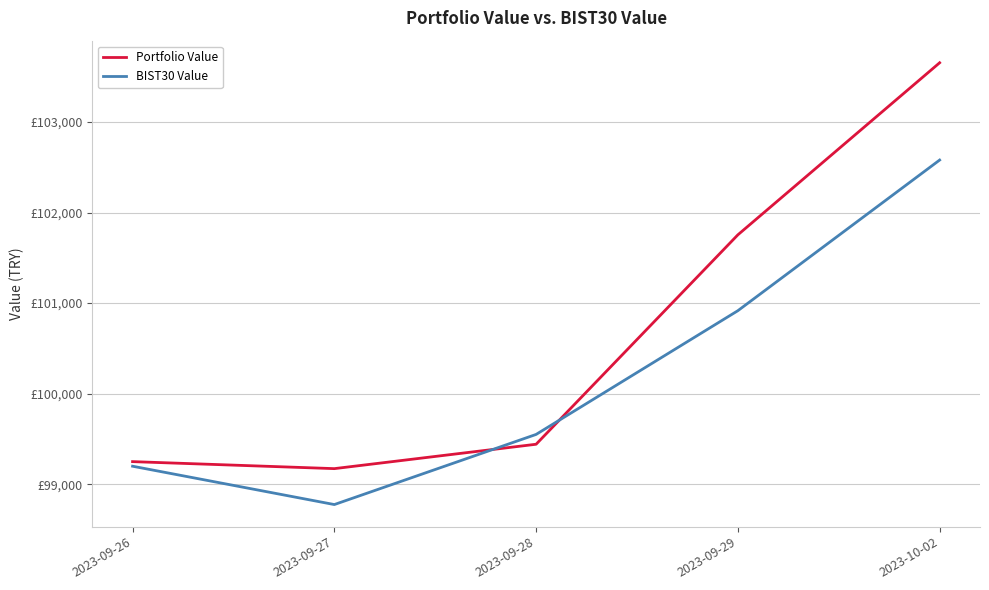

What are all the series names shown in the legend?

Portfolio Value, BIST30 Value